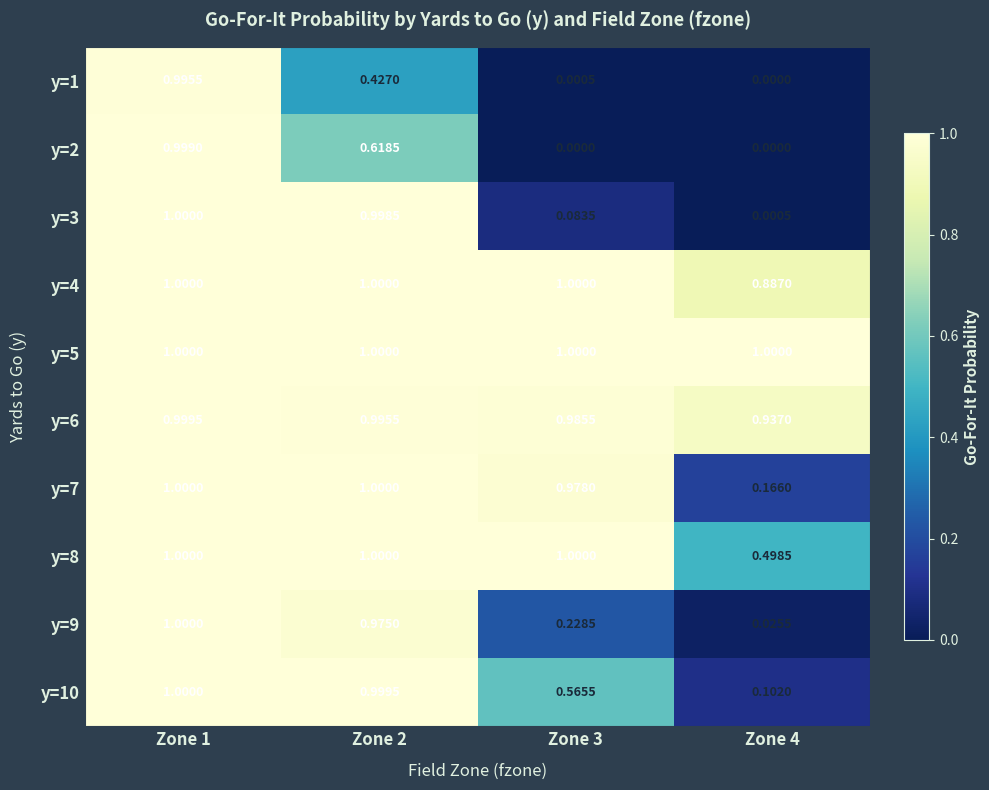

What is the maximum value shown in the chart?

1.0